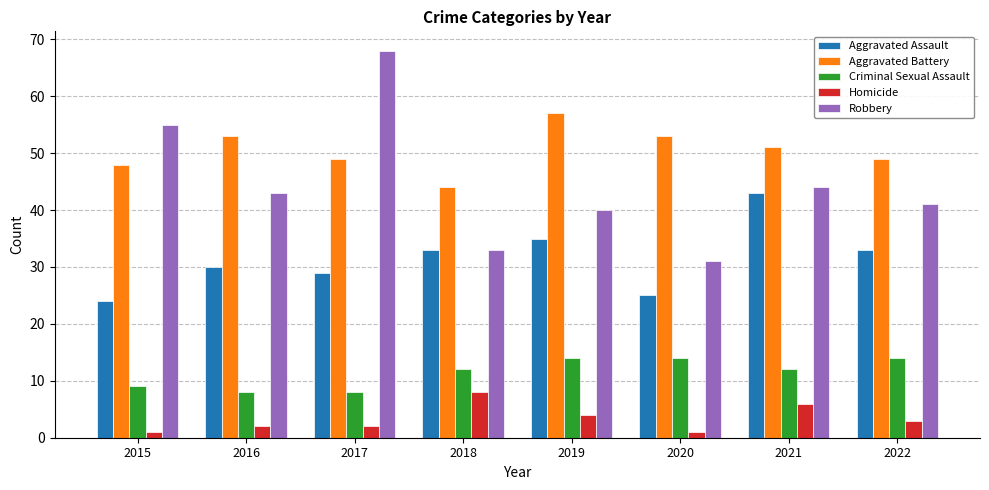

Reading left to right, transcribe all the data shown in this chart.

Aggravated Assault: 2015=24	2016=30	2017=29	2018=33	2019=35	2020=25	2021=43	2022=33
Aggravated Battery: 2015=48	2016=53	2017=49	2018=44	2019=57	2020=53	2021=51	2022=49
Criminal Sexual Assault: 2015=9	2016=8	2017=8	2018=12	2019=14	2020=14	2021=12	2022=14
Homicide: 2015=1	2016=2	2017=2	2018=8	2019=4	2020=1	2021=6	2022=3
Robbery: 2015=55	2016=43	2017=68	2018=33	2019=40	2020=31	2021=44	2022=41